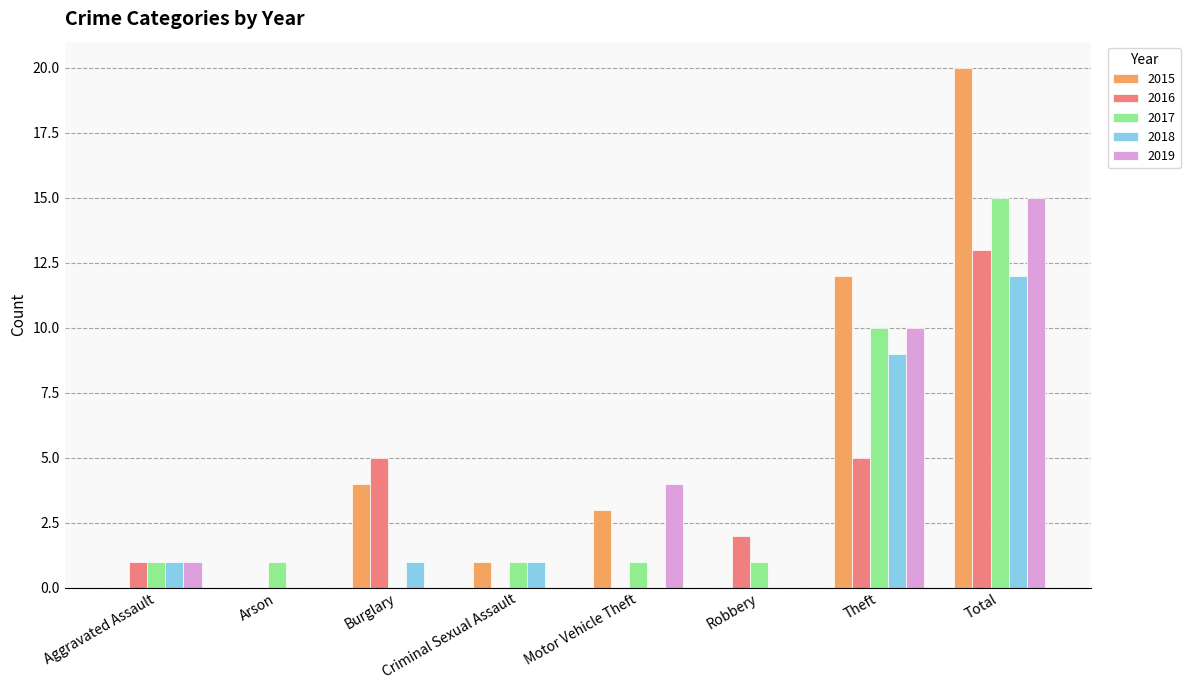

Is it true that 2018 equals -4 at Arson?

False